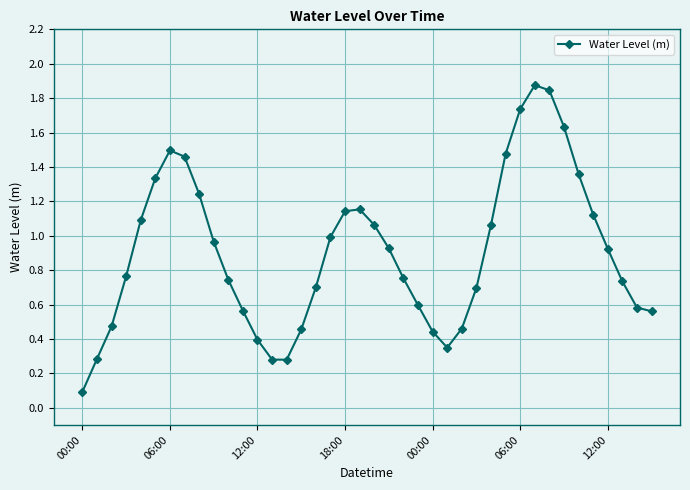

Does the chart display data point markers on the line(s)?

Yes